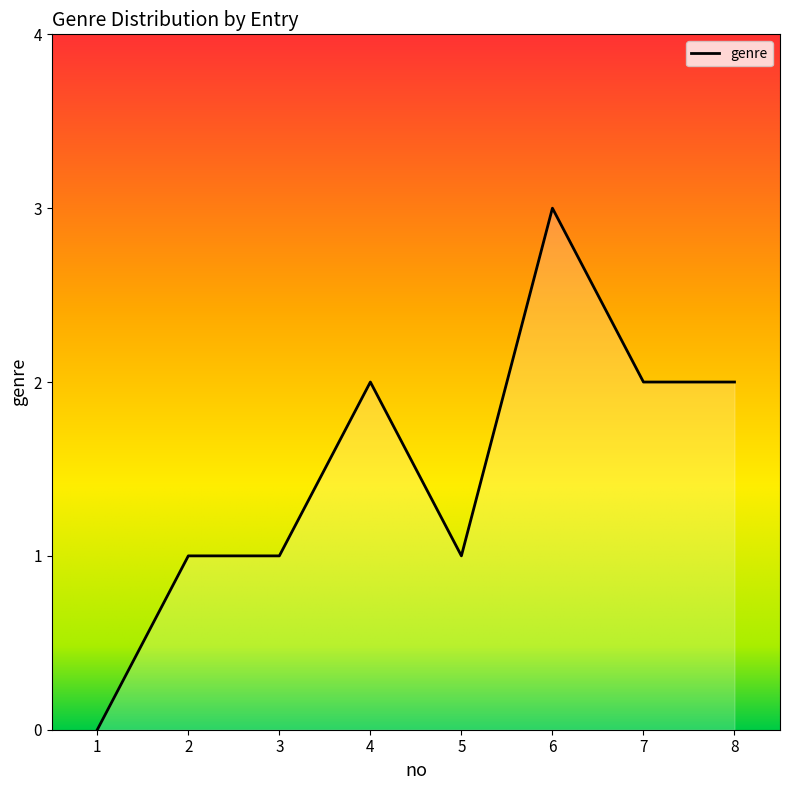

The chart shows a value of 1 at 8. True or false?

False